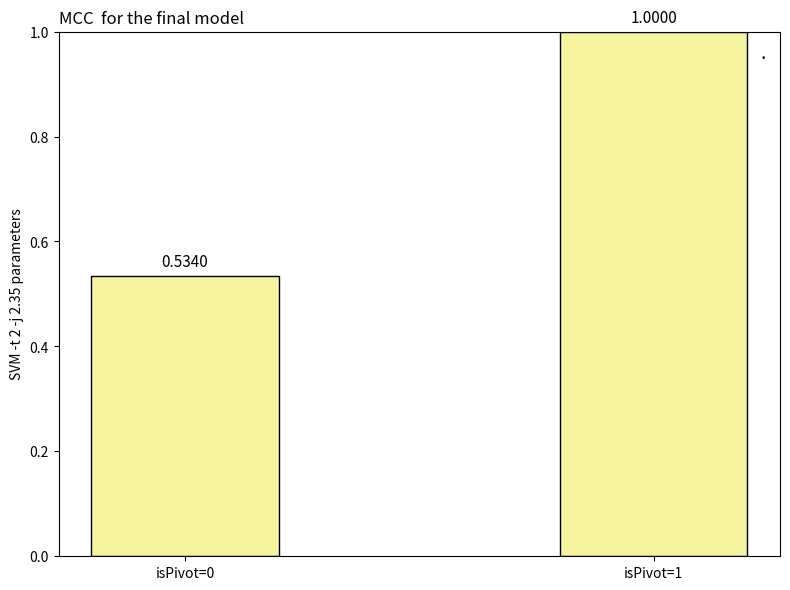

Is it true that the value at isPivot=1 is 0.3?

False